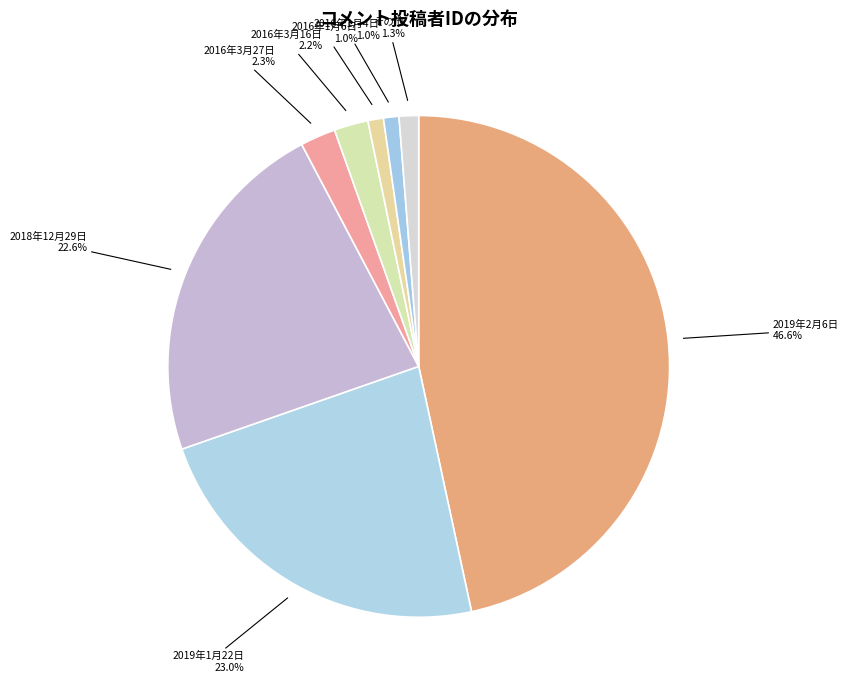

Which category has the smallest portion of the pie?

2014年10月18日